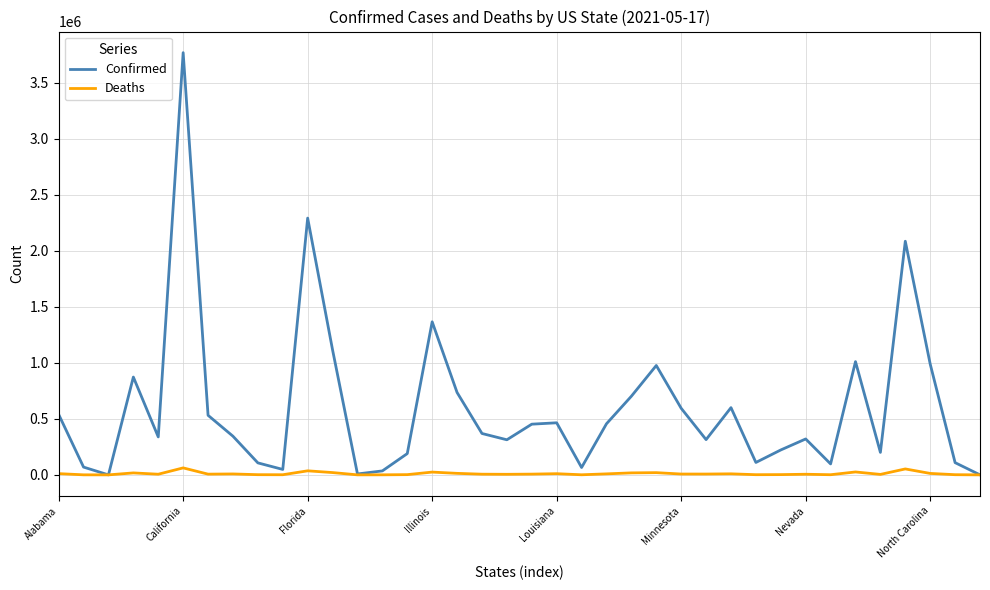

Which series has the largest total across all categories?

Confirmed